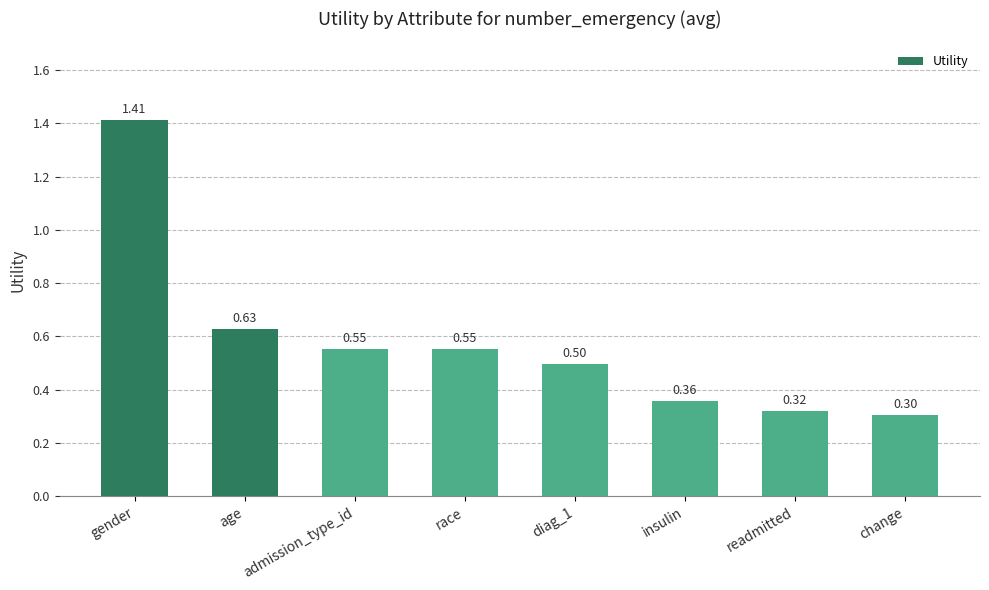

What is the label of the 7th bar from the right?

age